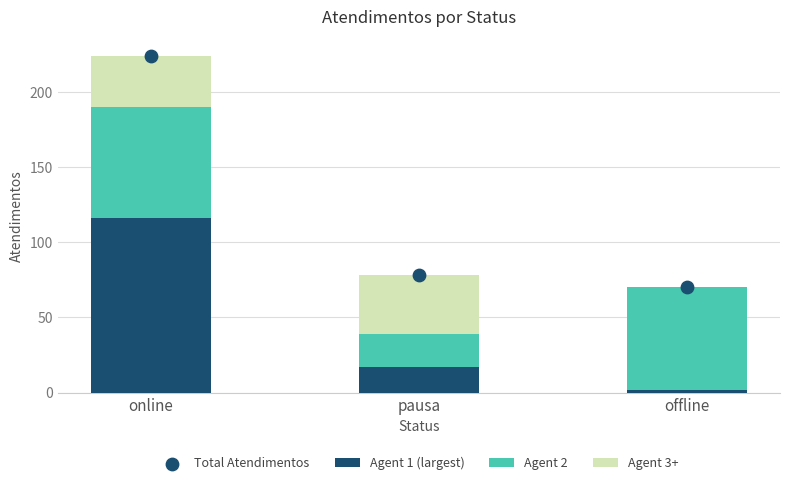

Is the value of Agent 2 at online greater than the value of Agent 3+ at pausa?

Yes